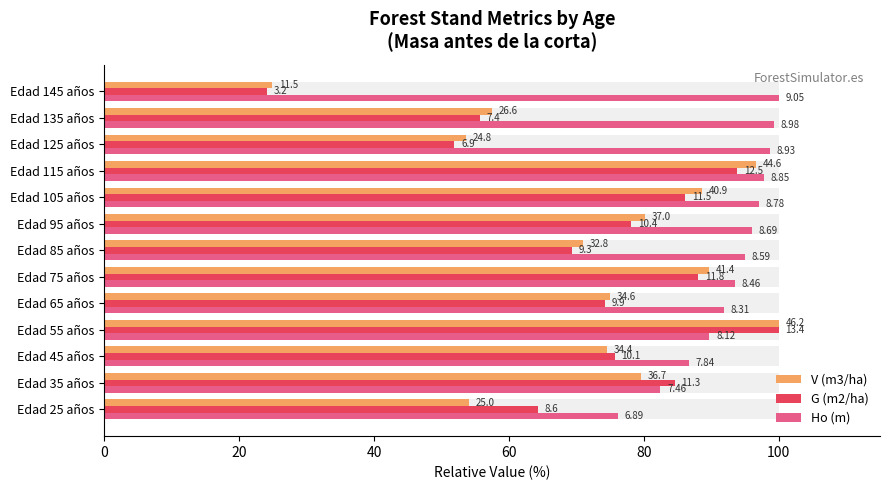

How many values in the Ho (m) series exceed 94?

7